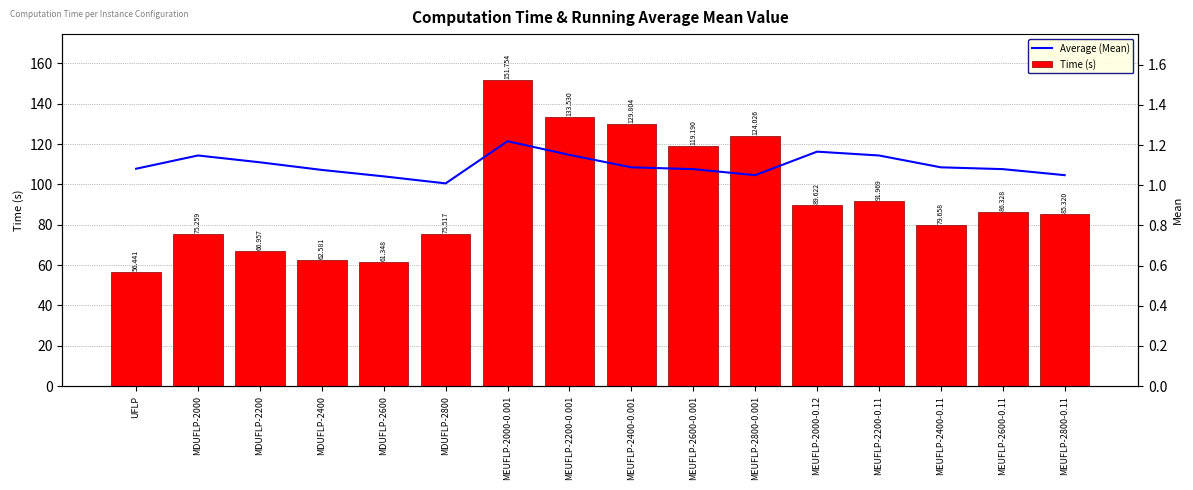

Which label corresponds to the smallest value in the chart?

UFLP